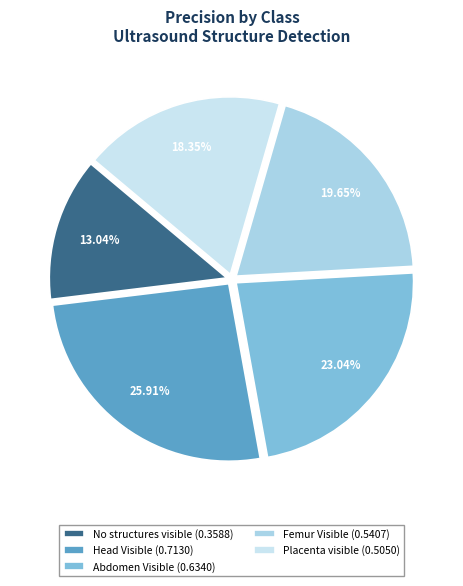

Which slice is the largest?

Head Visible